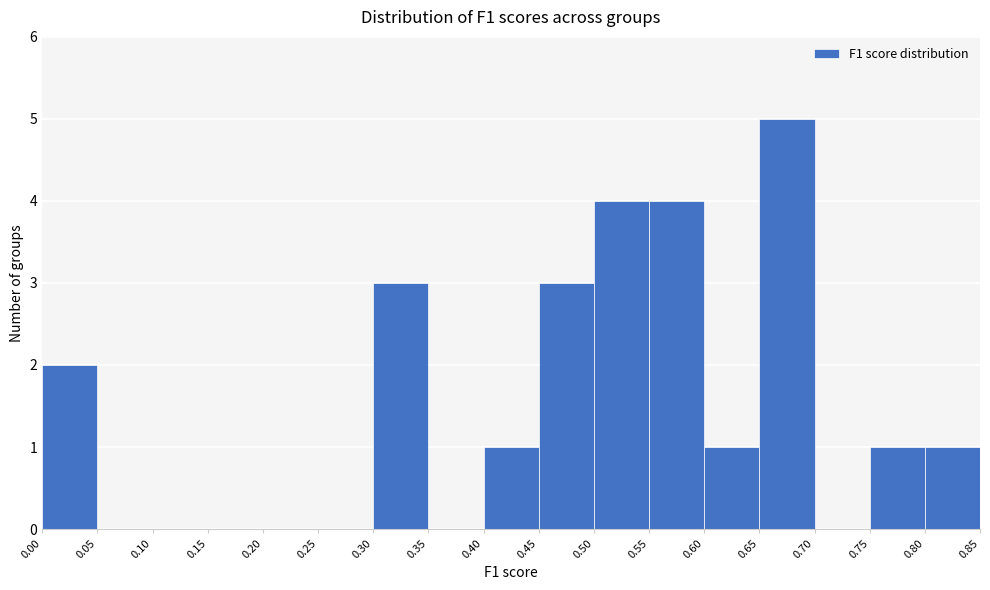

Reading left to right, transcribe this chart: for each bar, give the range it covers on the x-axis and its height. The values are not printed on the chart, so give them approximately, as read against the axis.

0.00 to 0.05: 2
0.05 to 0.10: 0
0.10 to 0.15: 0
0.15 to 0.20: 0
0.20 to 0.25: 0
0.25 to 0.30: 0
0.30 to 0.35: 3
0.35 to 0.40: 0
0.40 to 0.45: 1
0.45 to 0.50: 3
0.50 to 0.55: 4
0.55 to 0.60: 4
0.60 to 0.65: 1
0.65 to 0.70: 5
0.70 to 0.75: 0
0.75 to 0.80: 1
0.80 to 0.85: 1